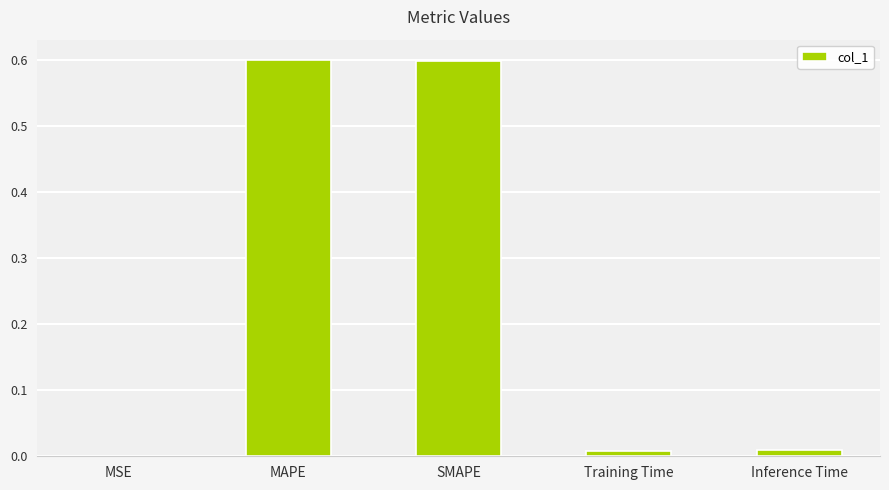

The chart shows a value of 0.0 at MSE. True or false?

True